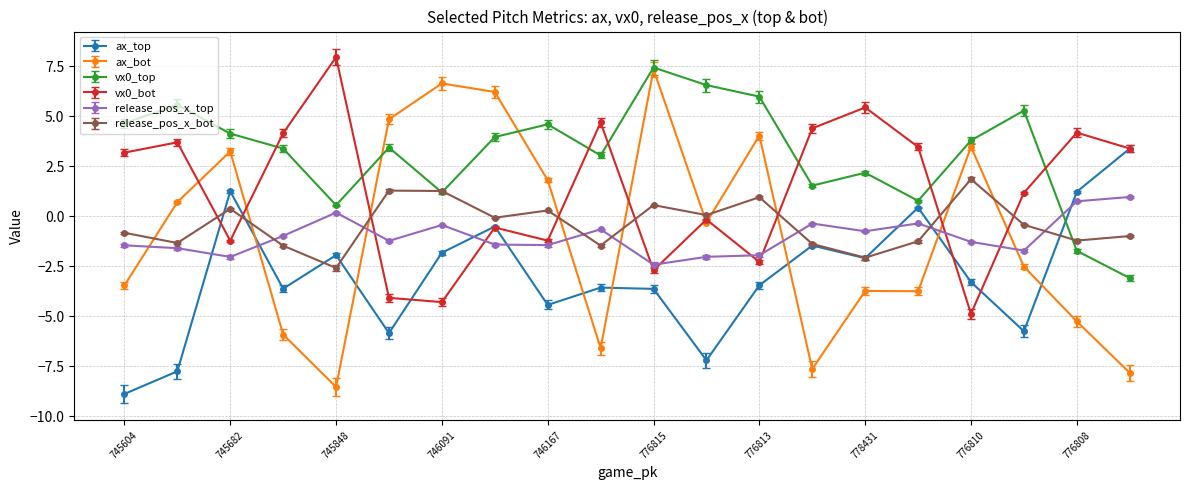

What is the value of the vx0_bot point at the 17th from the left?

-4.9